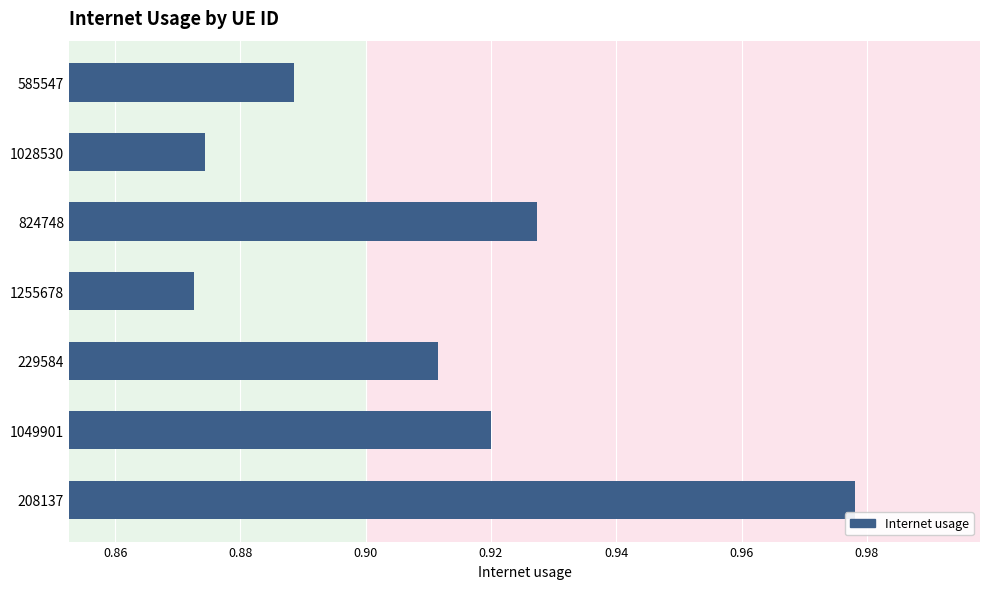

The chart shows a value of 0.0 at 1028530. True or false?

False